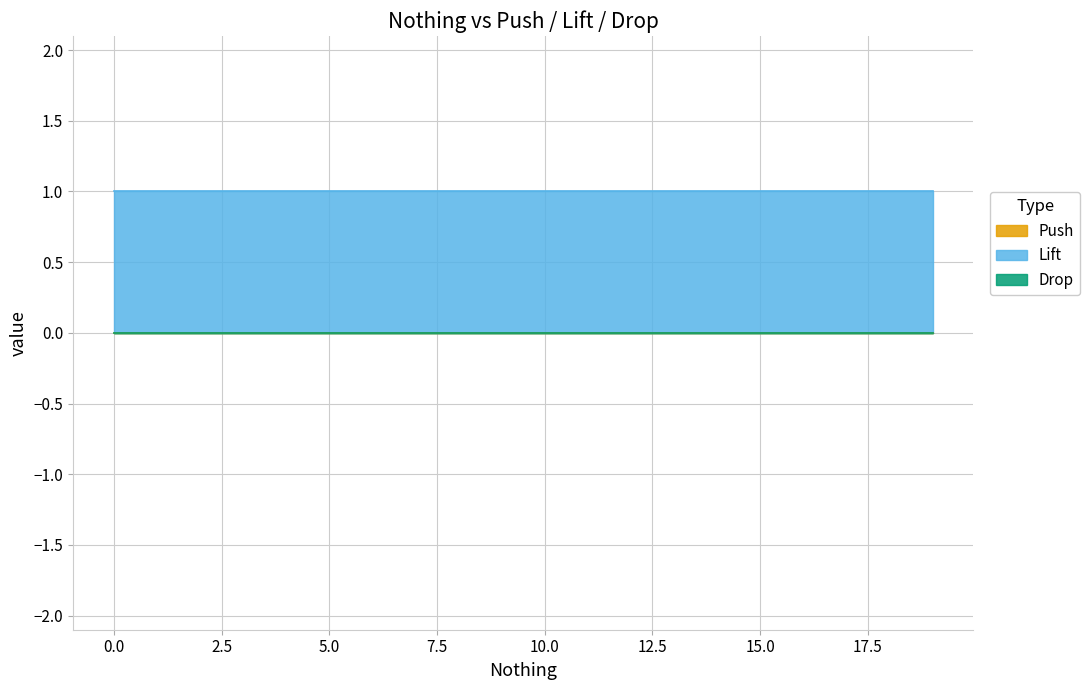

True or false: Drop has more than 2 interior local peaks.

False